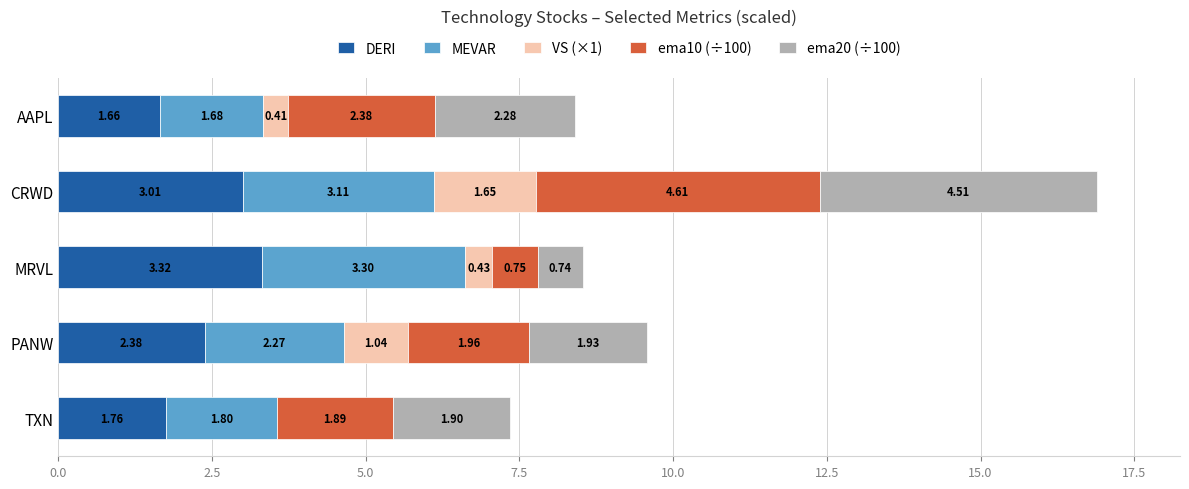

At which category is the sum across all series the highest?

CRWD